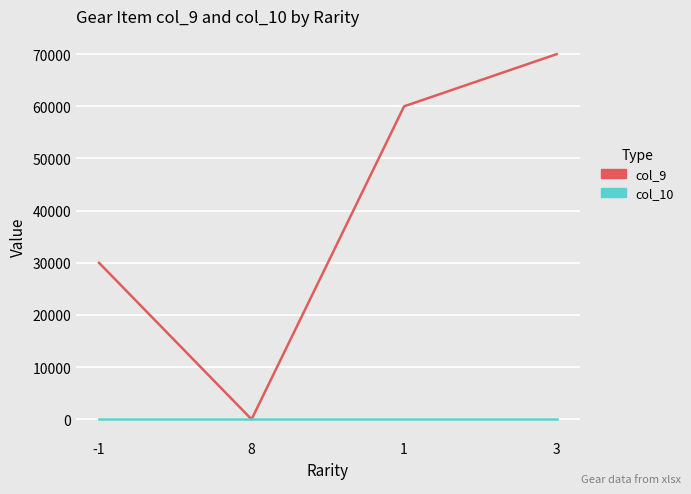

How many categories are shown in the chart?

4